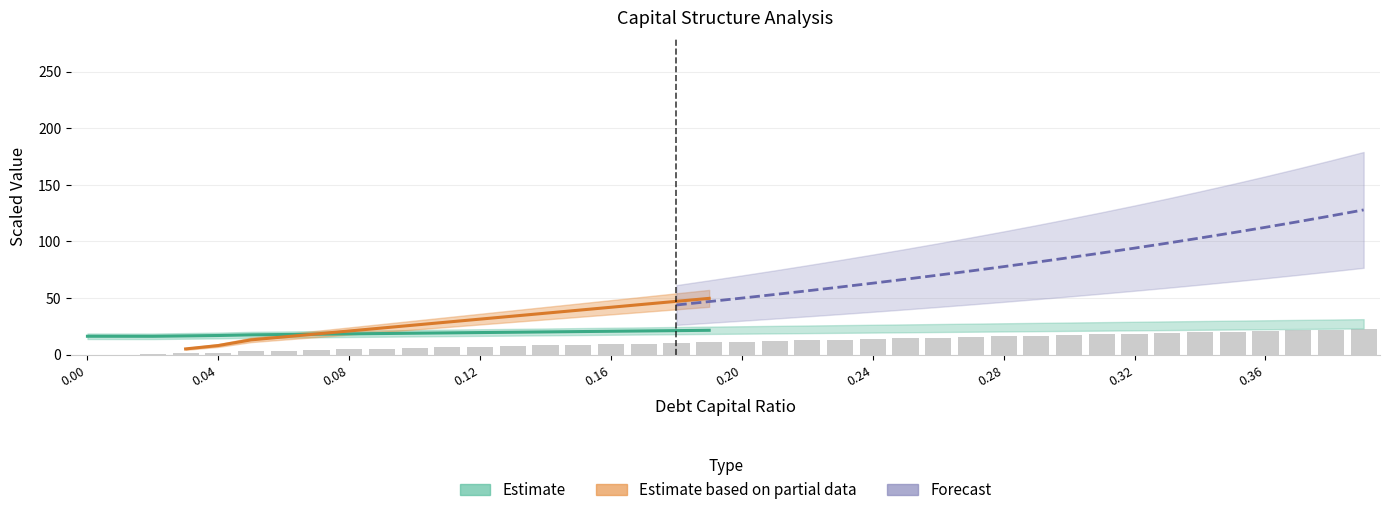

The interest_expense series shows 13.6 at 0.19. True or false?

False